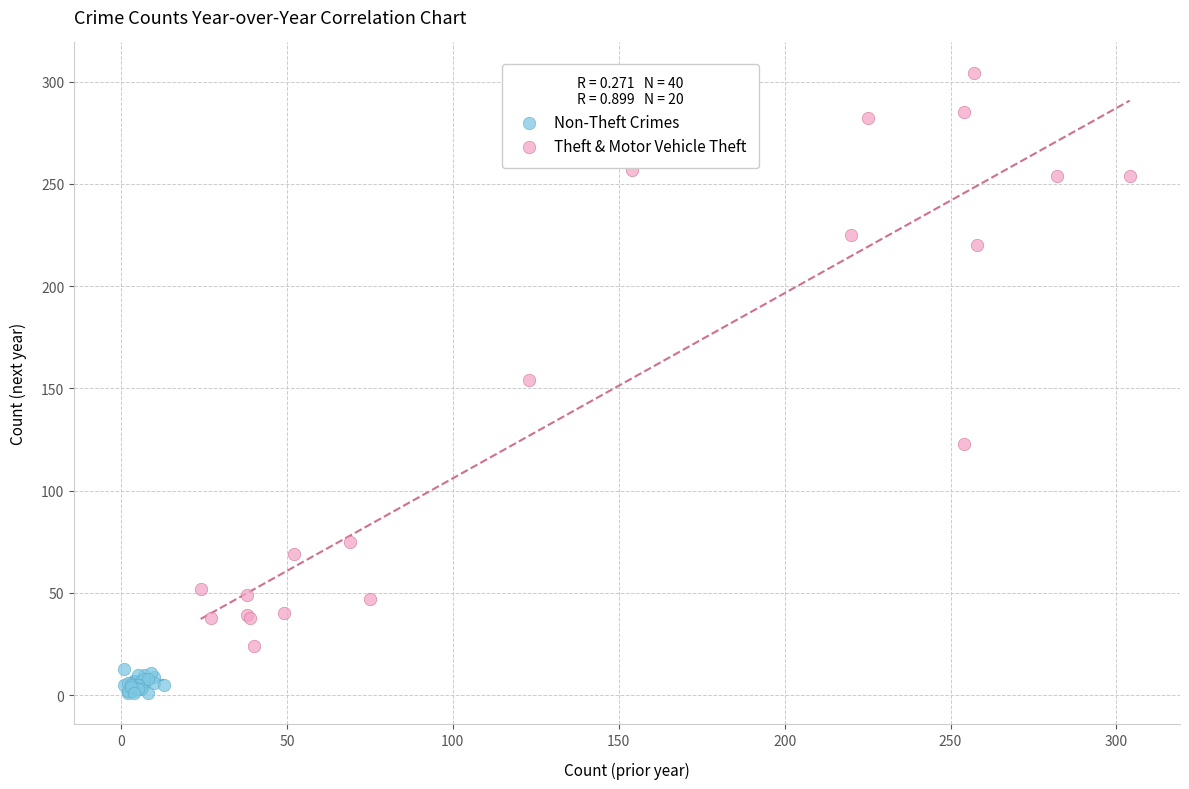

Which series has the largest Y range (max minus min)?

Theft & Motor Vehicle Theft